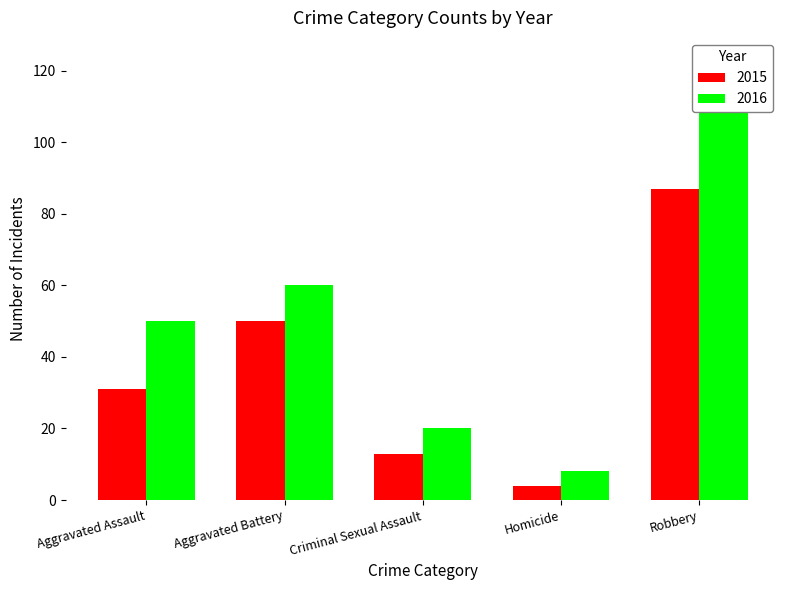

What are all the series names shown in the legend?

2015, 2016